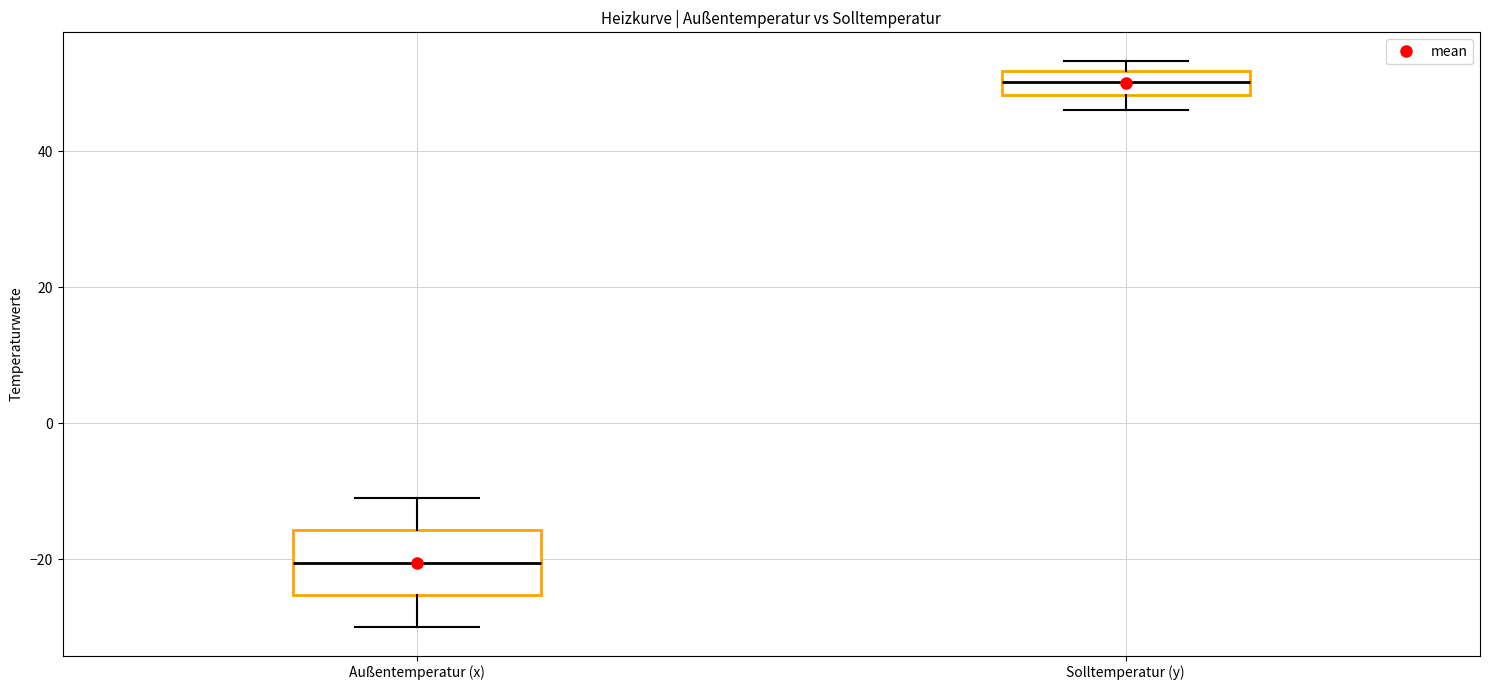

Which box is the tallest, from its lower edge to its upper edge?

Außentemperatur (x)